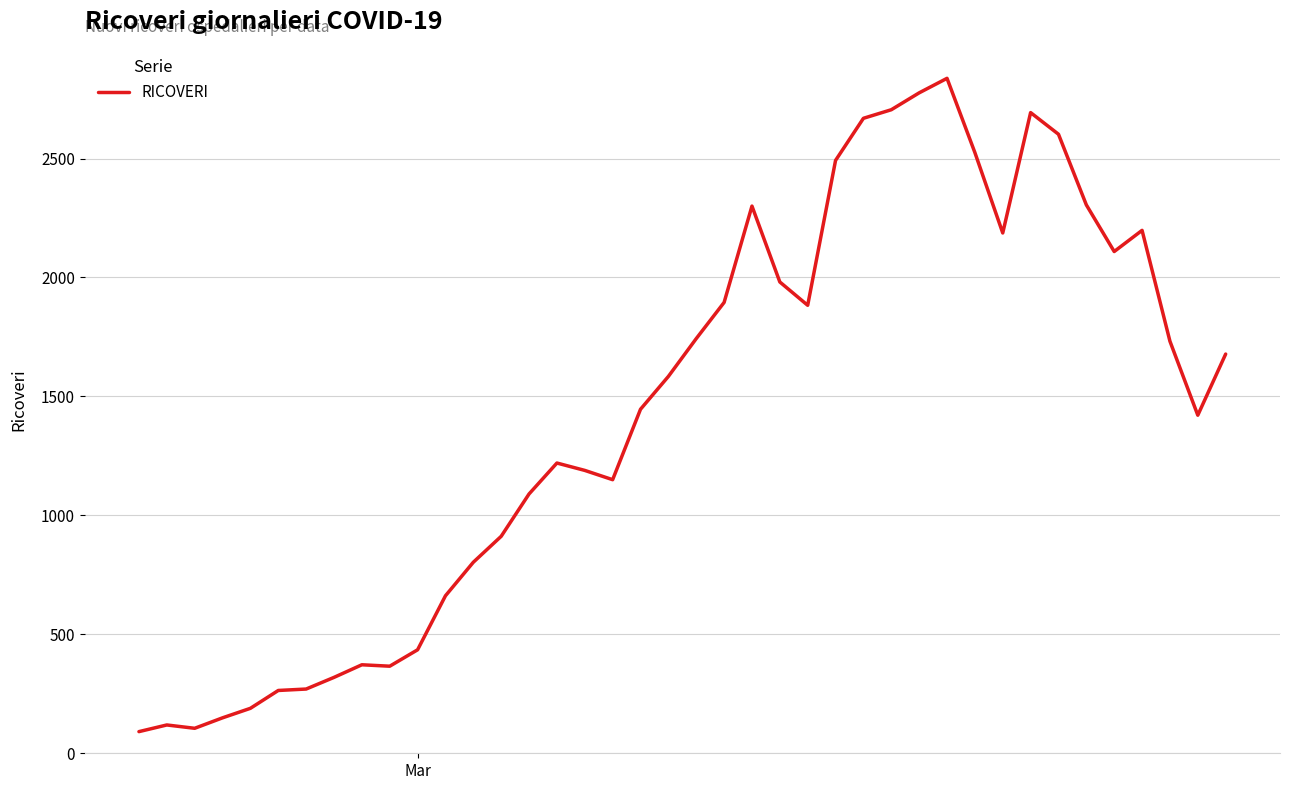

What is the difference between the maximum and minimum values?

2746